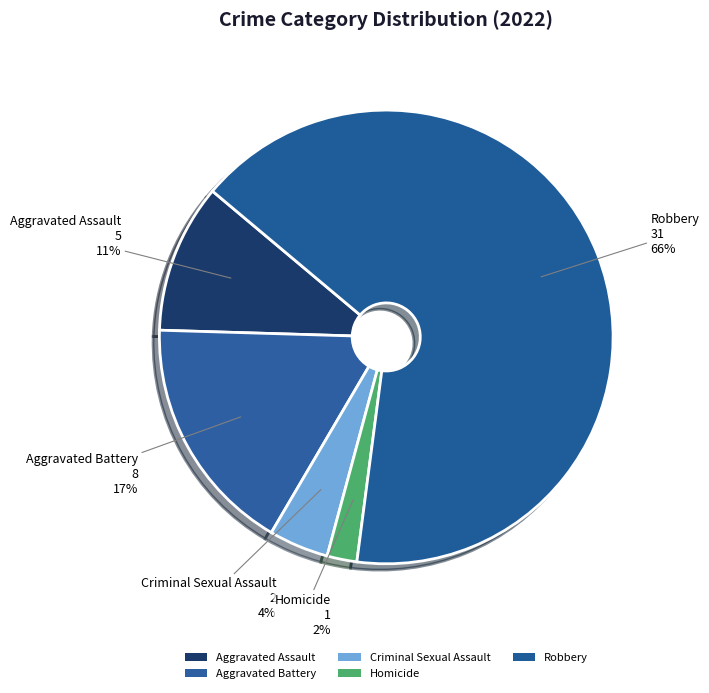

Rank the categories by value from lowest to highest.

Homicide, Criminal Sexual Assault, Aggravated Assault, Aggravated Battery, Robbery